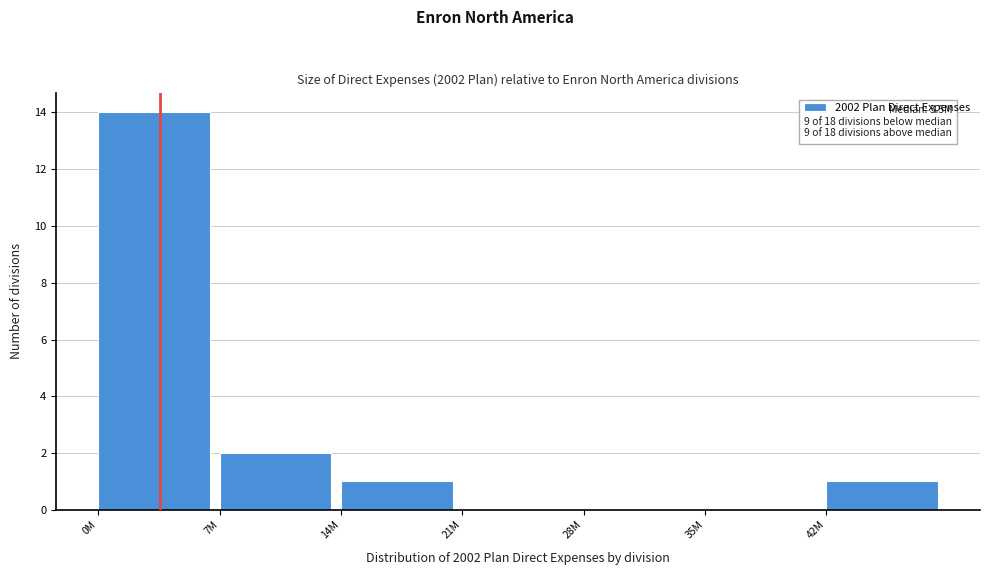

Reading left to right, extract all data points from this chart.

0M=14	7M=2	14M=1	21M=0	28M=0	35M=0	42M=1